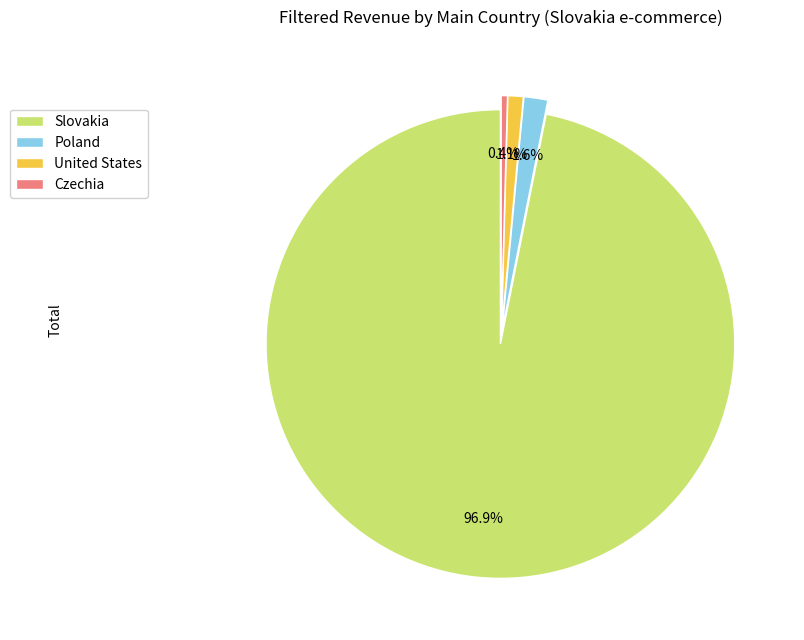

Which slice is the largest?

Slovakia